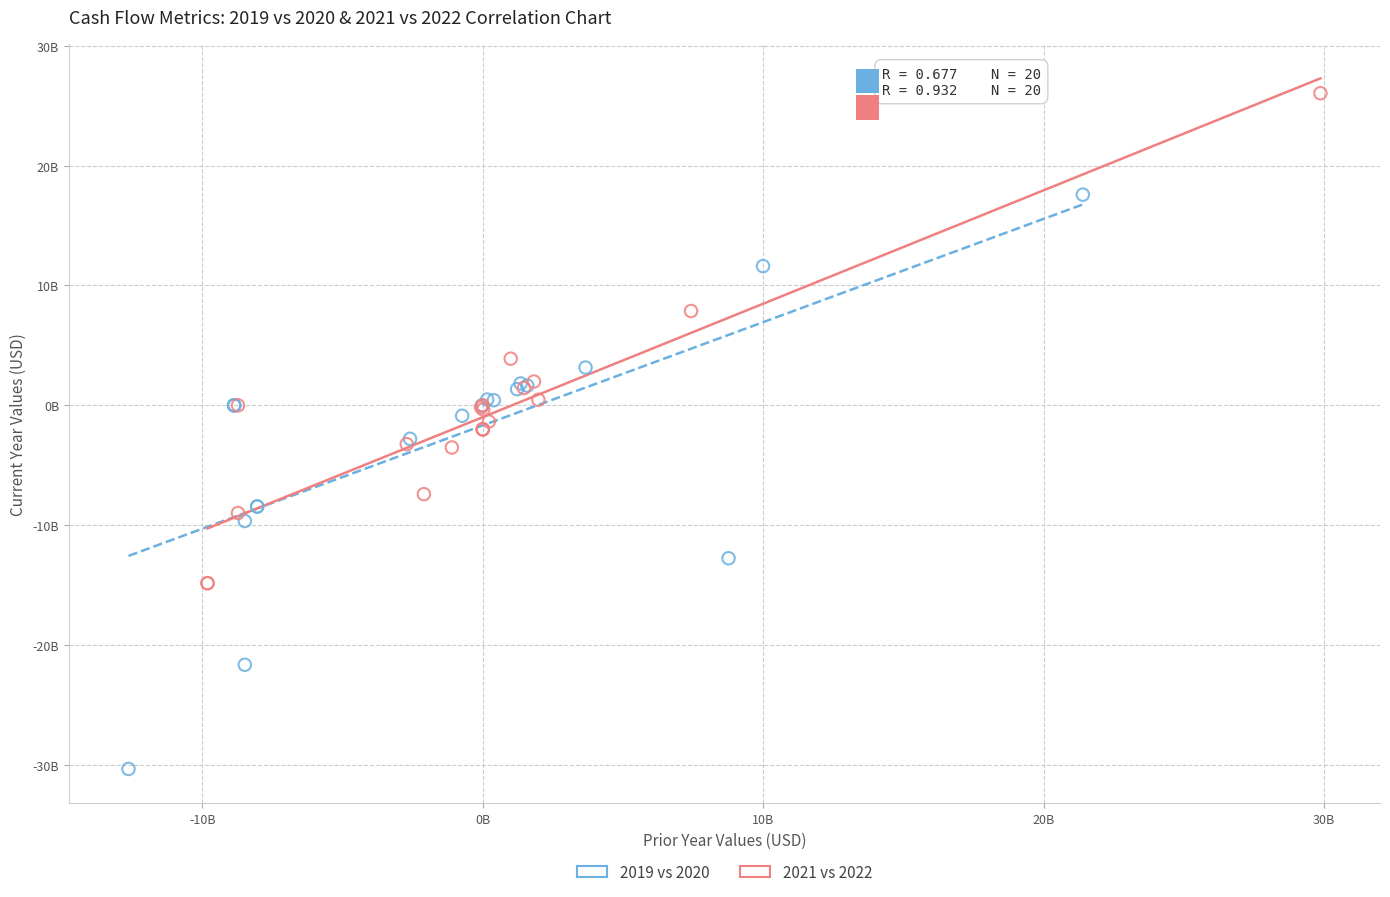

What are all the series names shown in the legend?

2019 vs 2020, 2021 vs 2022